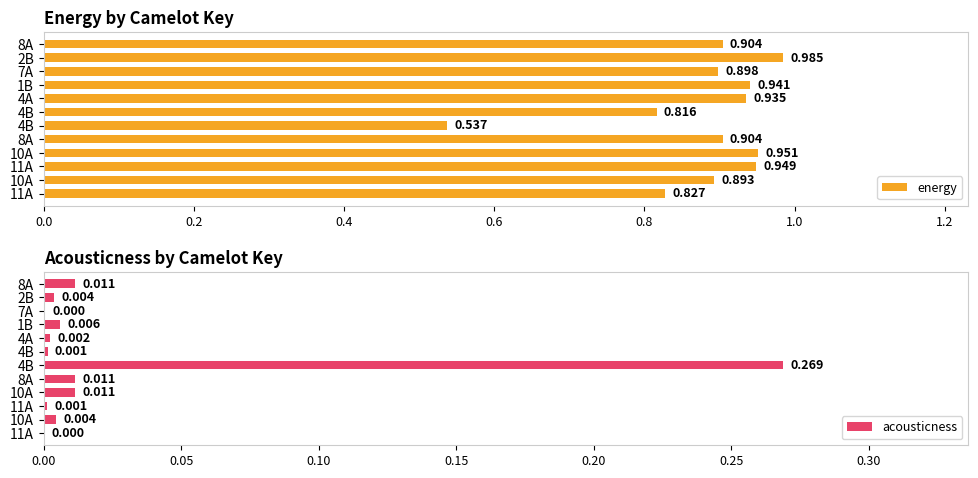

What are all the series names shown in the legend?

energy, acousticness